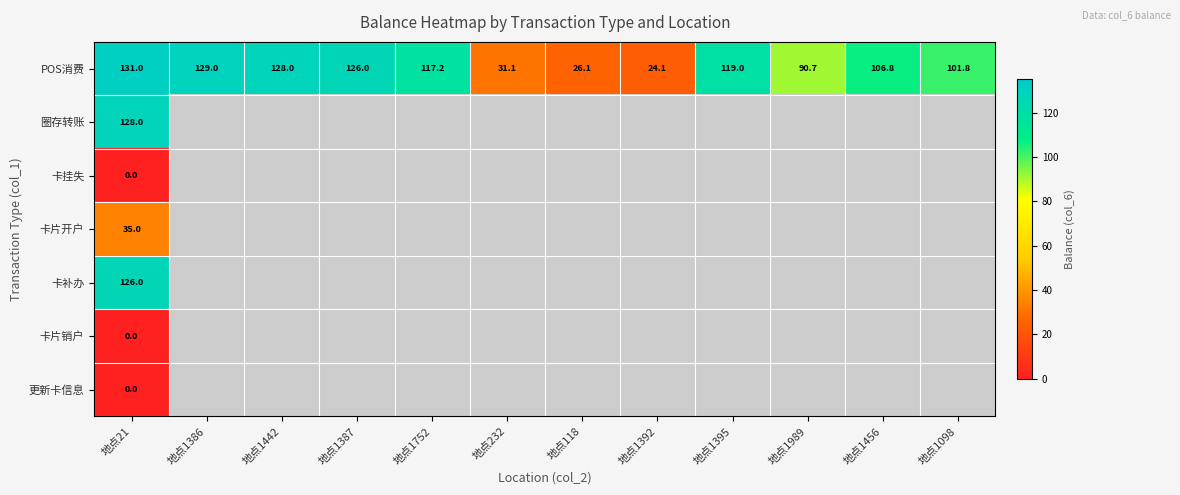

Between 地点1386 and 地点1456, which series saw the biggest shift?

POS消费